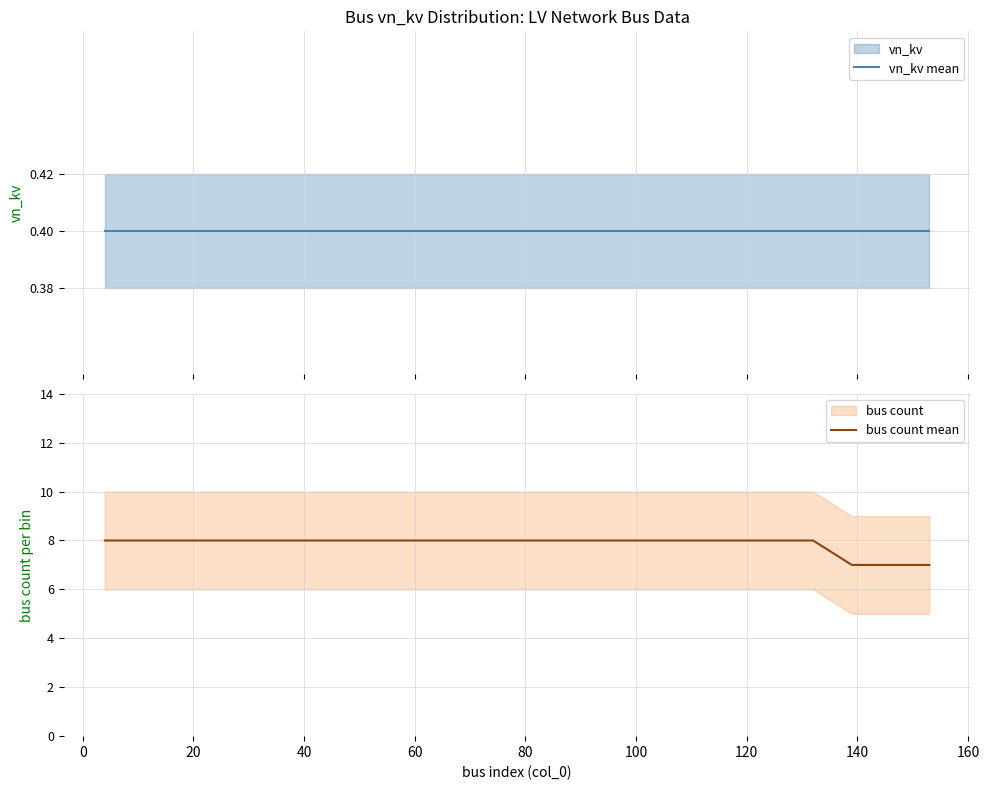

What is the maximum value for bus count mean?

8